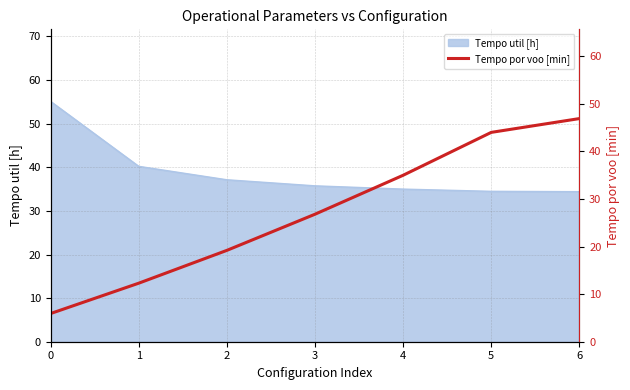

Where does the data first go above 26?

3